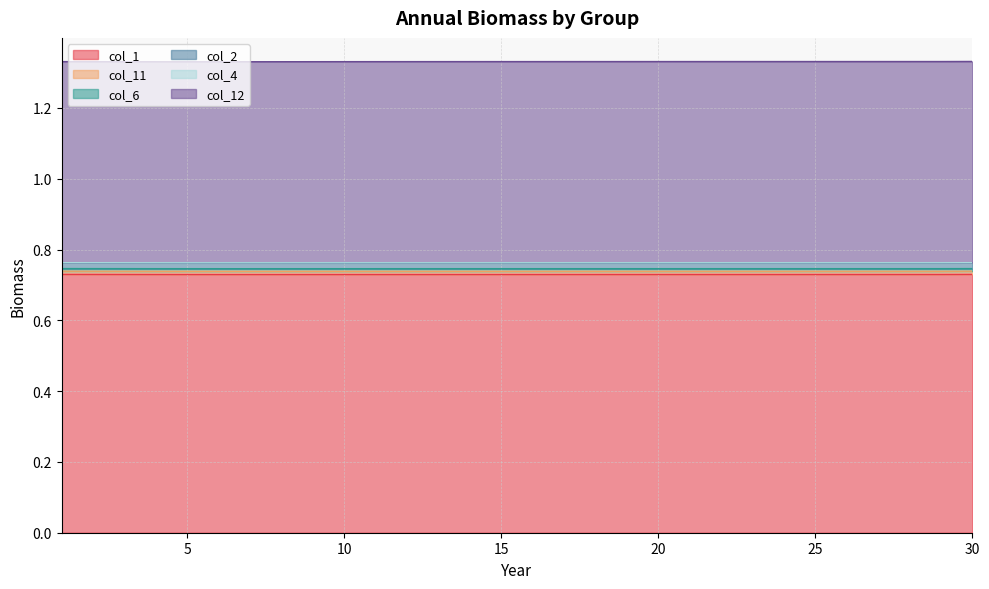

How many interior local peaks does the col_4 series have?

1